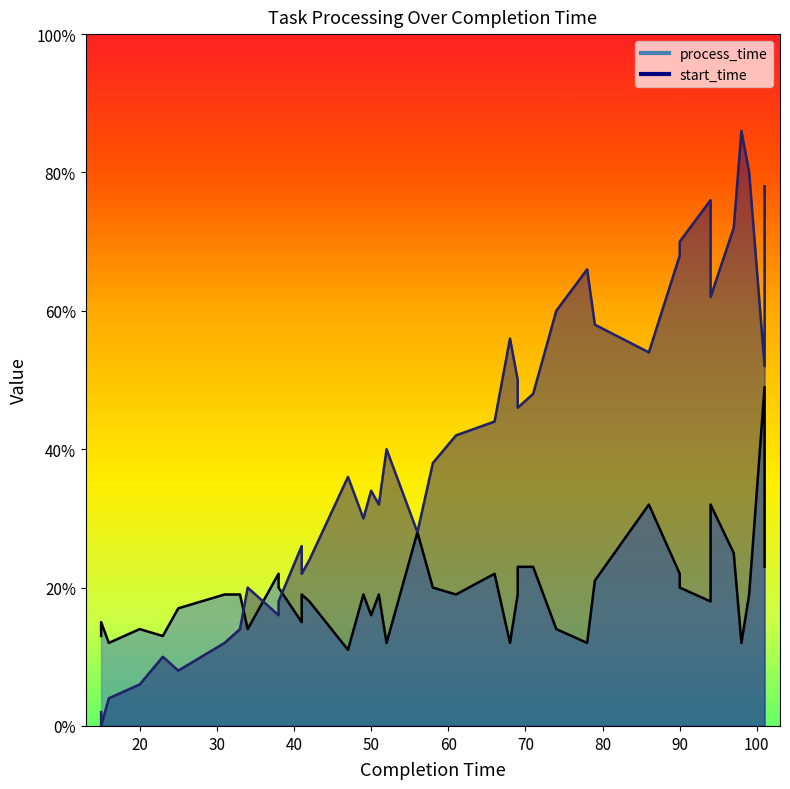

What is the value of the start_time point at the 16th from the left?

30